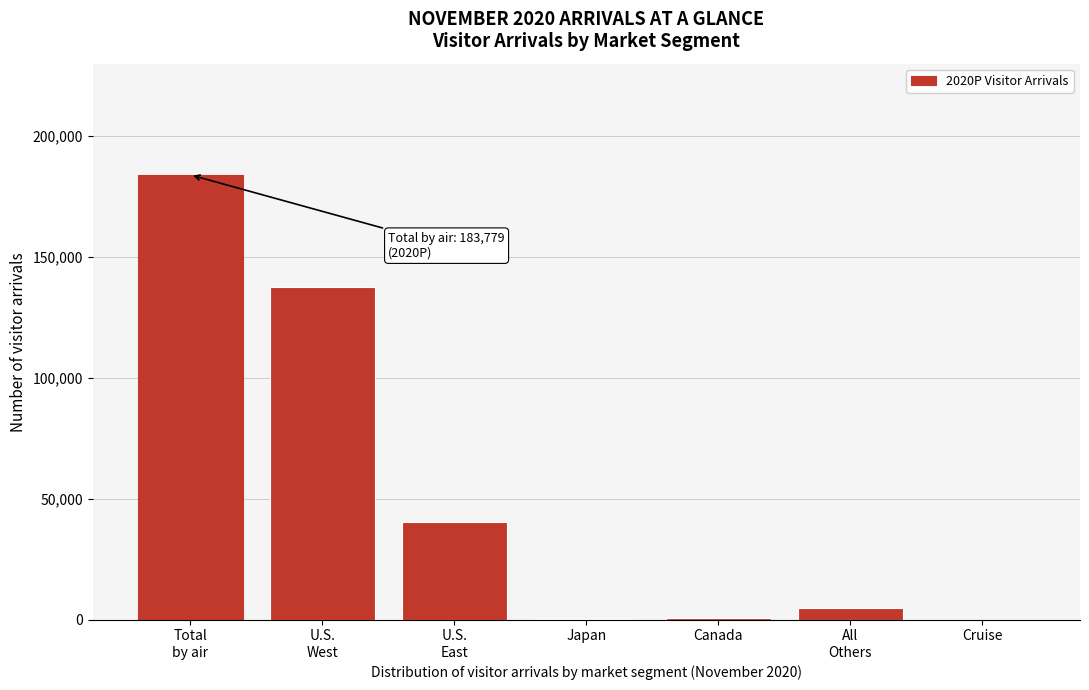

What is the greatest value displayed?

183778.9